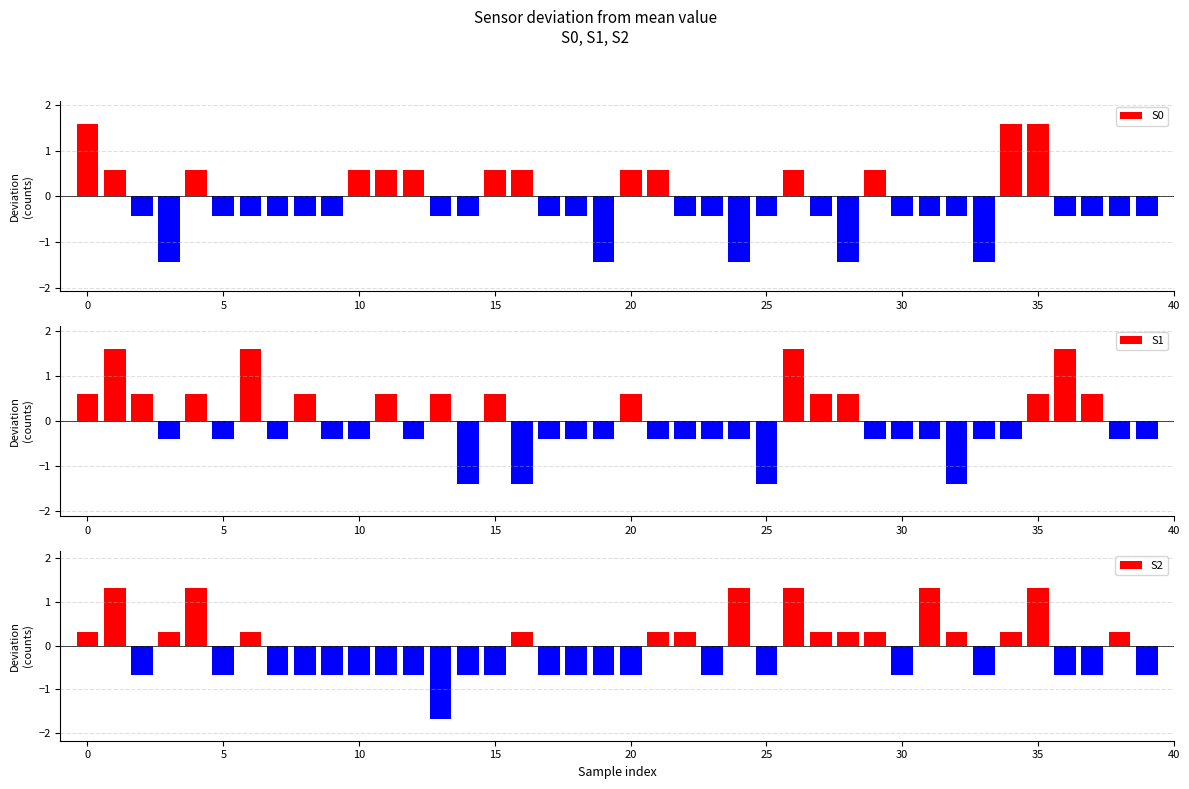

The value of S1 at 23 is -0.4. True or false?

True